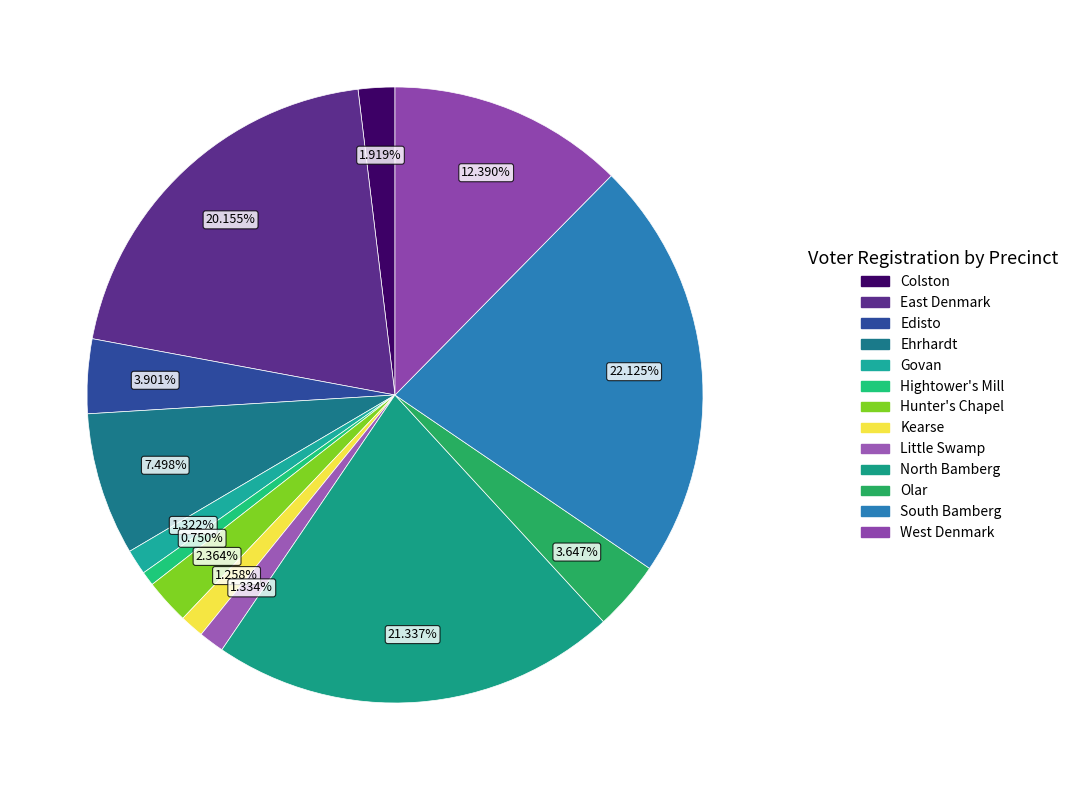

To the nearest percent, what is the average slice percentage?

8%